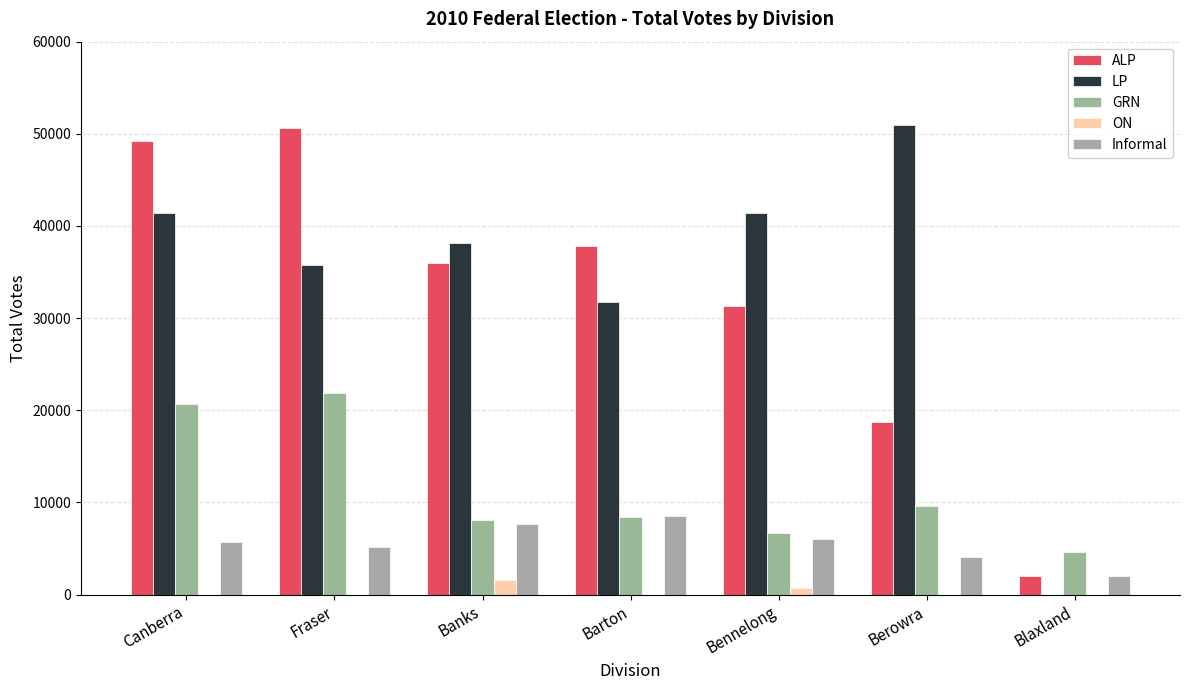

Rank the categories by GRN value from lowest to highest.

Blaxland, Bennelong, Banks, Barton, Berowra, Canberra, Fraser